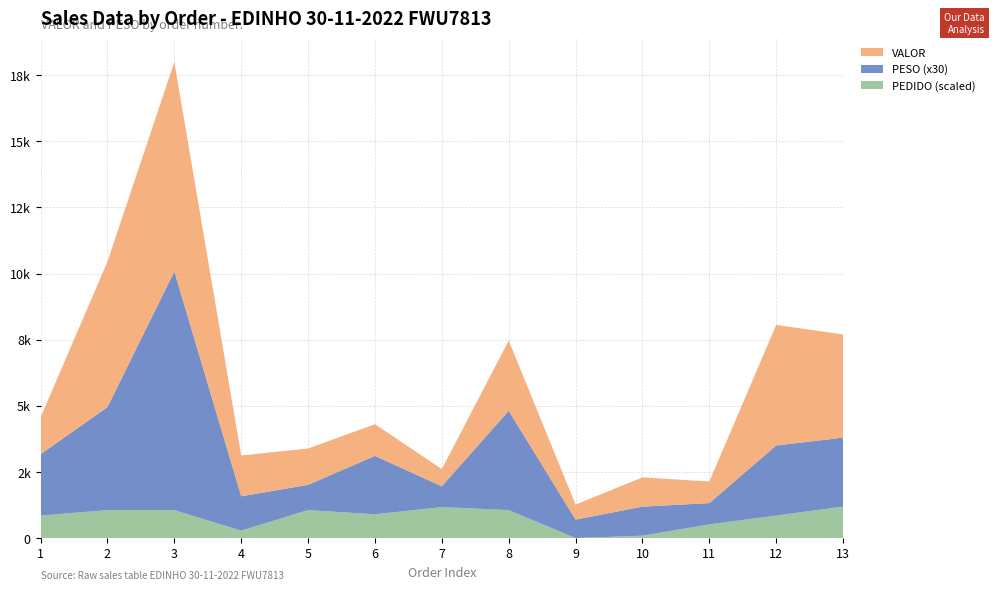

Reading left to right, extract all data points from this chart.

VALOR: 1=1397.5	2=5500.4	3=7917.8	4=1544.3	5=1373.7	6=1198.7	7=650.5	8=2657.0	9=566.6	10=1108.4	11=815.5	12=4558.7	13=3904.2
PESO: 1=77.3	2=129.8	3=300.9	4=43.2	5=31.8	6=73.6	7=26.2	8=125.1	9=23.2	10=36.6	11=26.9	12=88.2	13=86.9
PEDIDO: 1=5967439.0	2=5969114.0	3=5969115.0	4=5962783.0	5=5969130.0	6=5967828.0	7=5970054.0	8=5969119.0	9=5960489.0	10=5961211.0	11=5964693.0	12=5967440.0	13=5970199.0